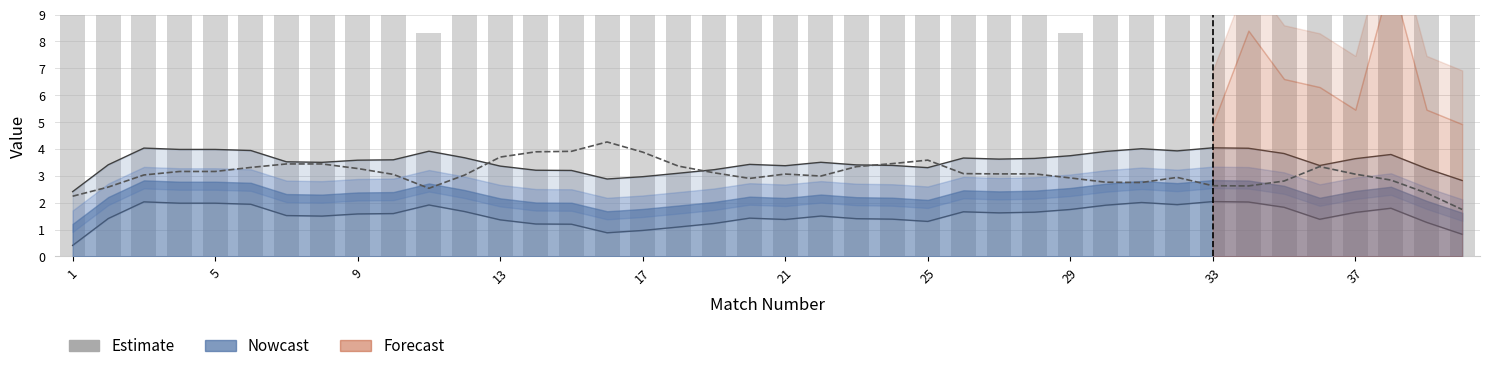

Does the chart contain any negative values?

No